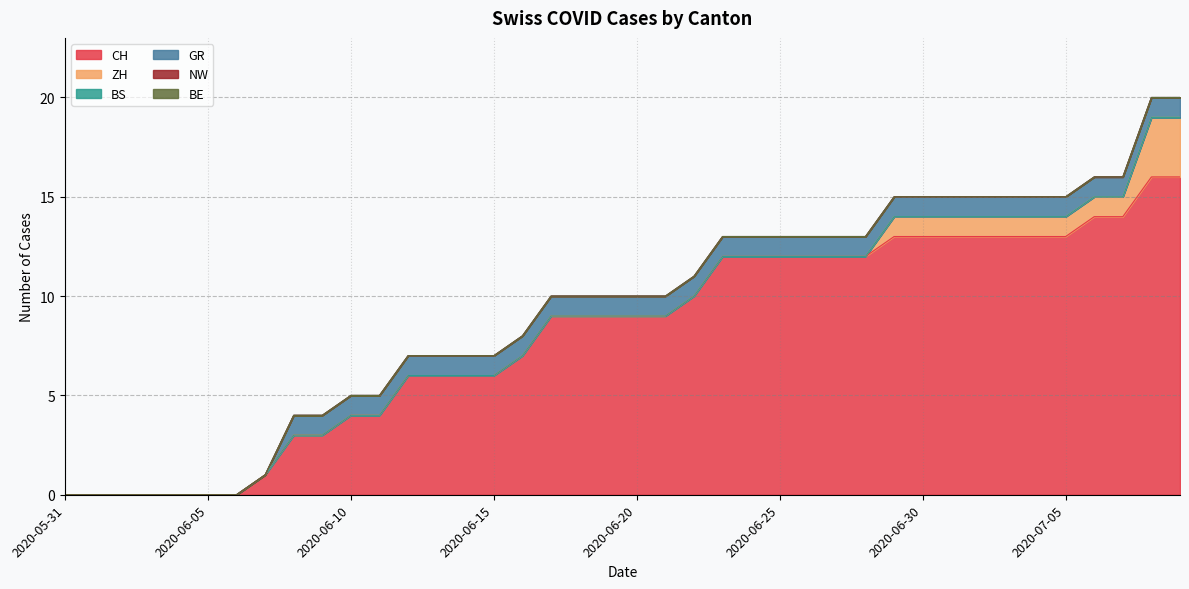

Where is BS nearest to the value 0?

2020-05-31